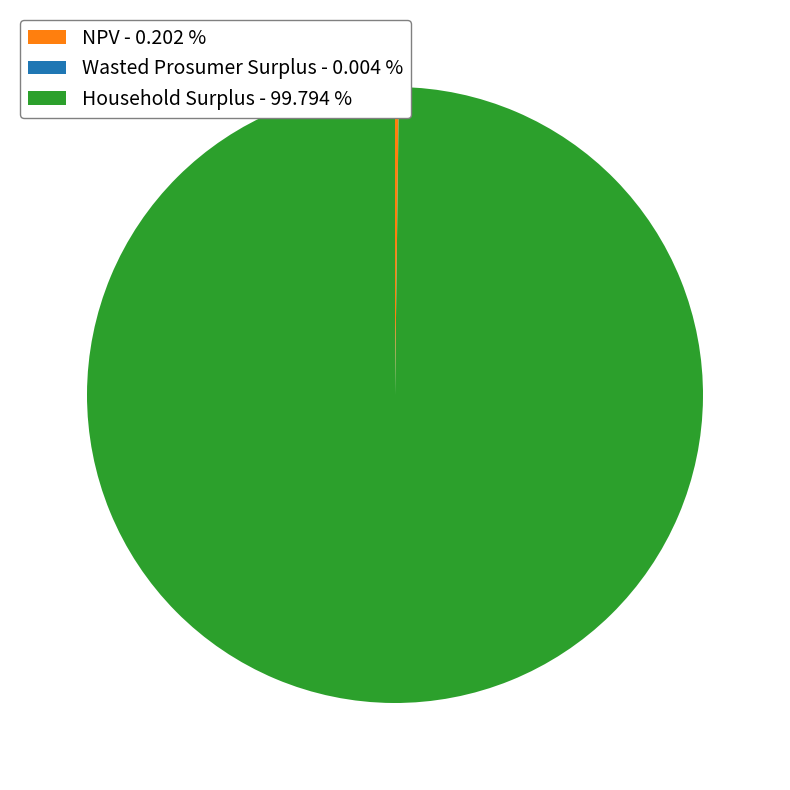

Is there a majority slice in this chart?

Yes